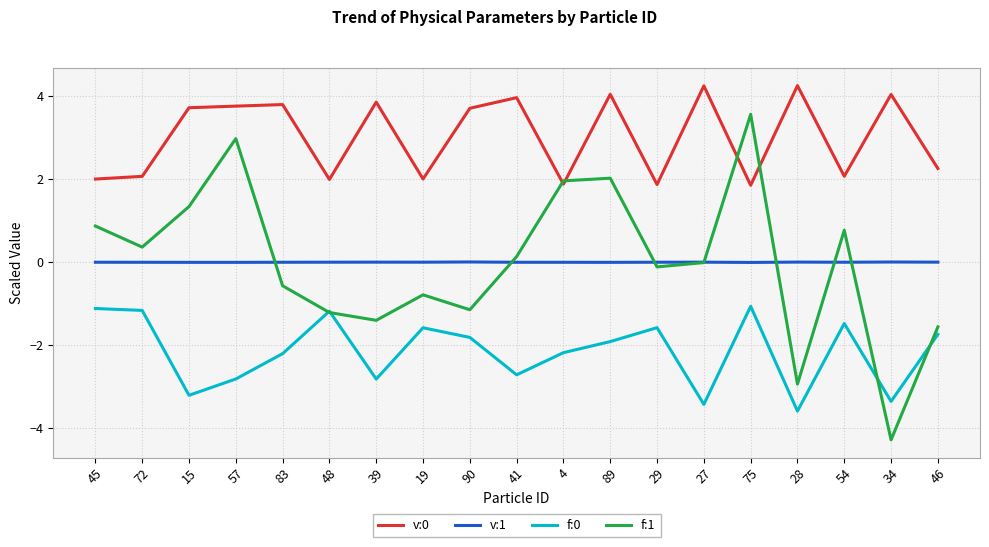

What is the difference between the maximum and minimum values in the f:0 series?

2.5